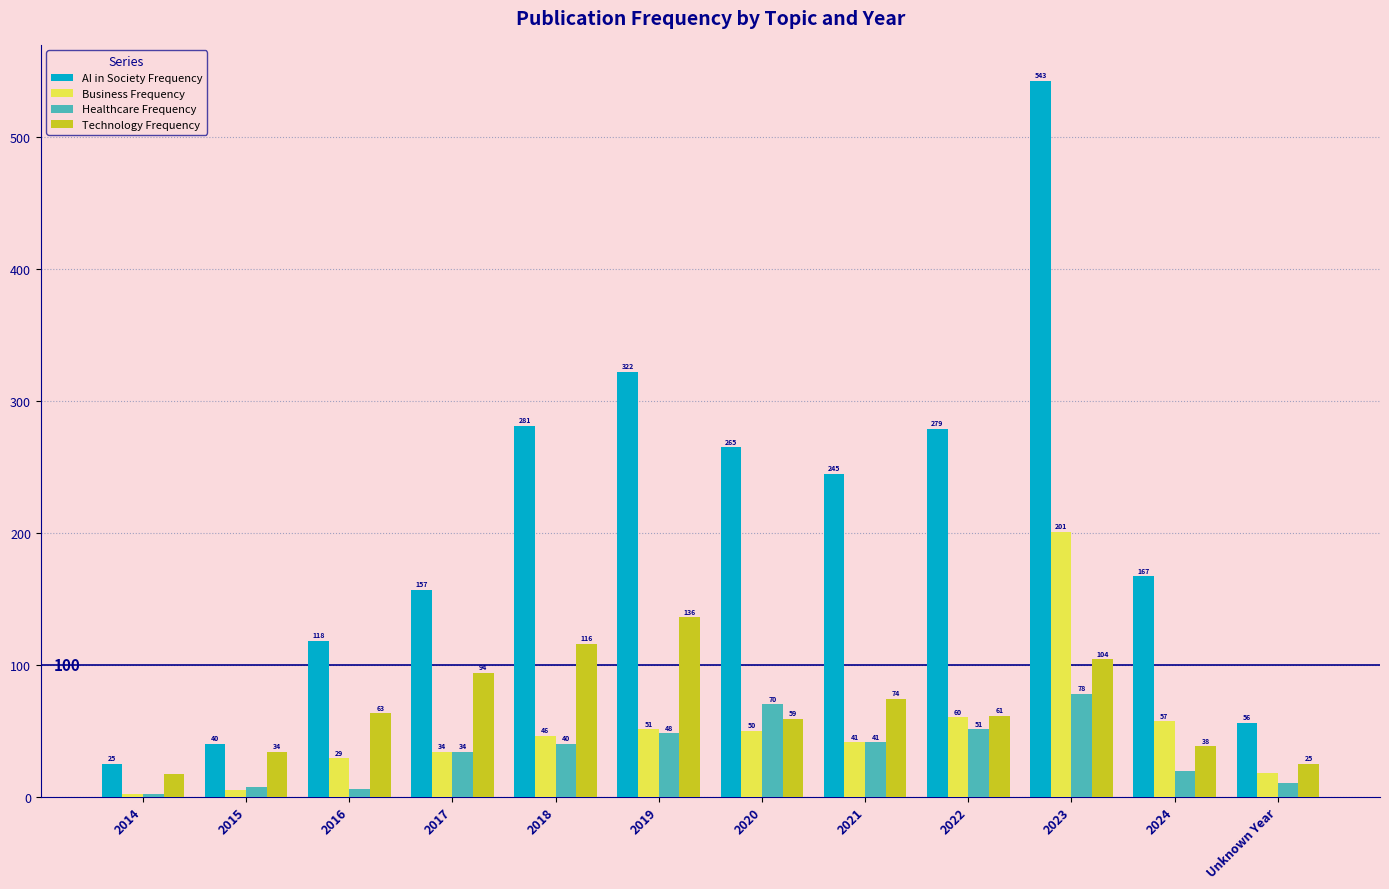

What is the label of the 10th bar from the right?

2016